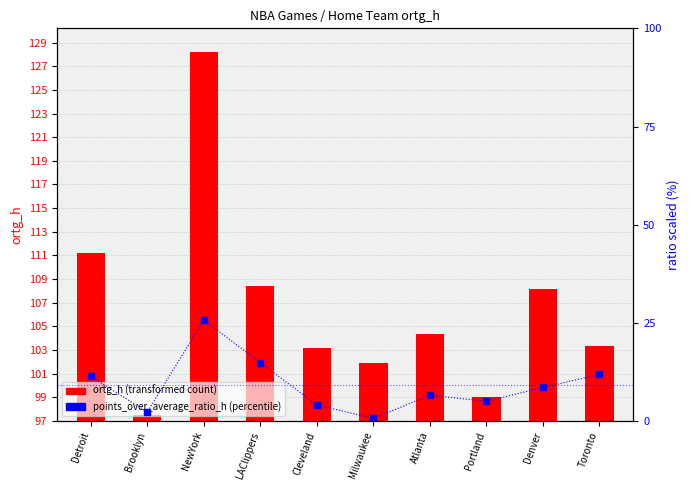

True or false: the data shows 11.3 at Denver.

False